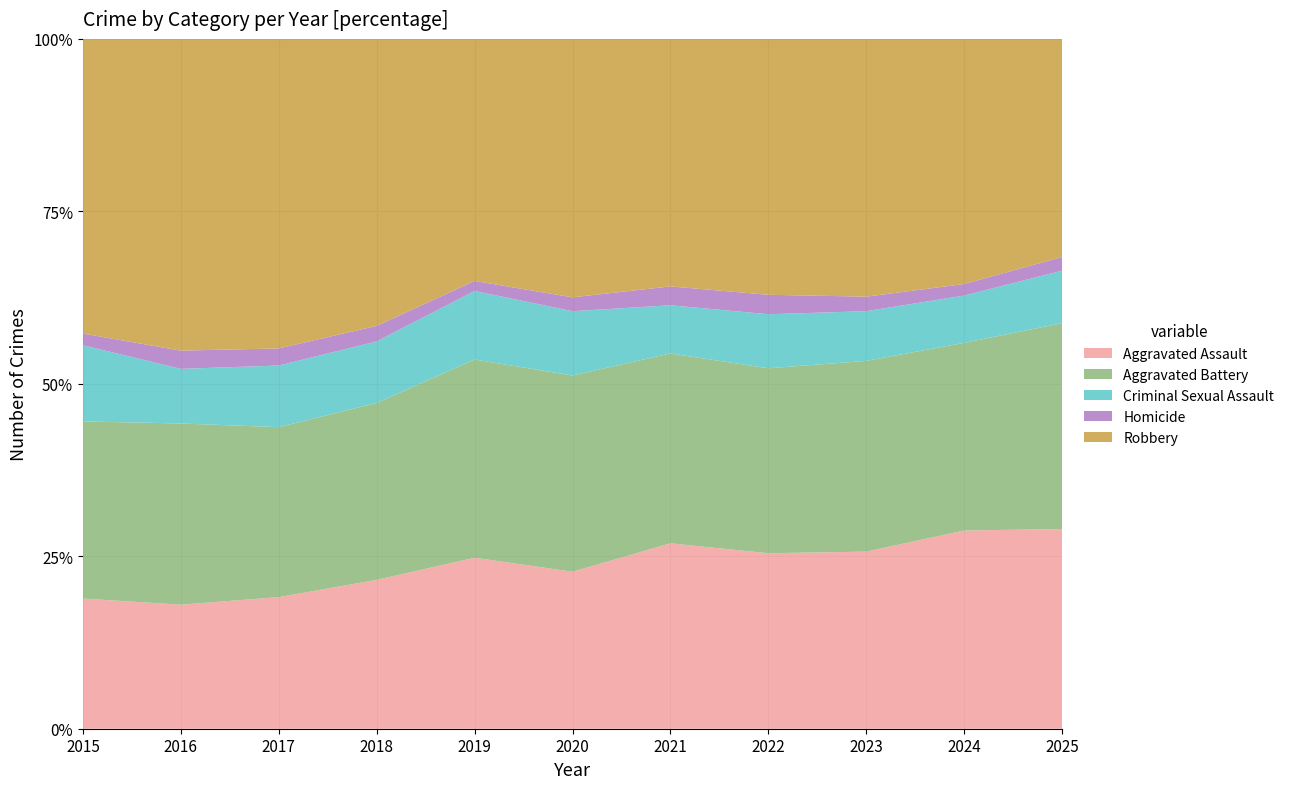

Reading left to right, what are all the values shown in this chart?

Aggravated Assault: 2015=554	2016=688	2017=792	2018=795	2019=816	2020=815	2021=904	2022=893	2023=1012	2024=1115	2025=878
Aggravated Battery: 2015=754	2016=1005	2017=1023	2018=945	2019=946	2020=1019	2021=926	2022=941	2023=1090	2024=1056	2025=905
Criminal Sexual Assault: 2015=324	2016=303	2017=371	2018=329	2019=327	2020=334	2021=235	2022=275	2023=284	2024=266	2025=231
Homicide: 2015=50	2016=101	2017=103	2018=83	2019=48	2020=72	2021=92	2022=99	2023=83	2024=65	2025=60
Robbery: 2015=1254	2016=1729	2017=1863	2018=1533	2019=1155	2020=1342	2021=1207	2022=1302	2023=1473	2024=1379	2025=959